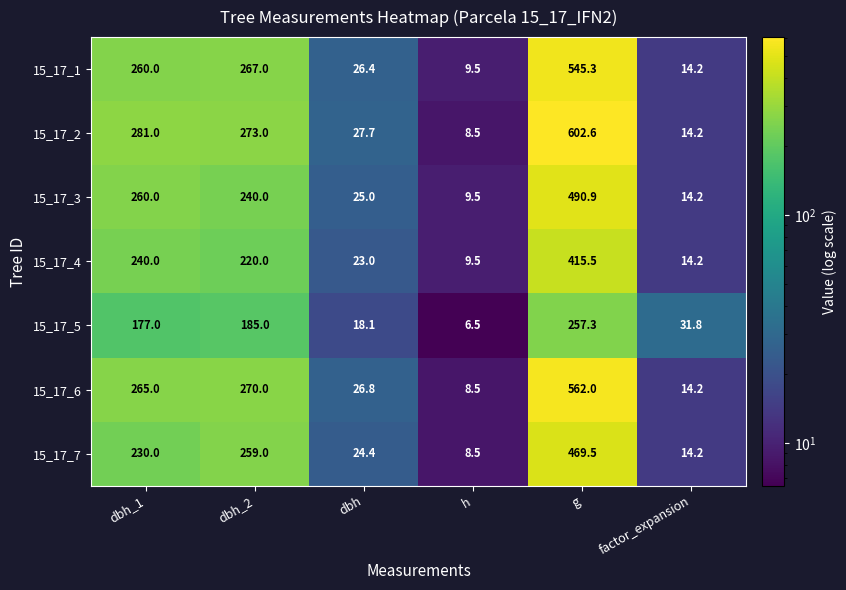

The 15_17_2 series shows 27.7 at dbh. True or false?

True